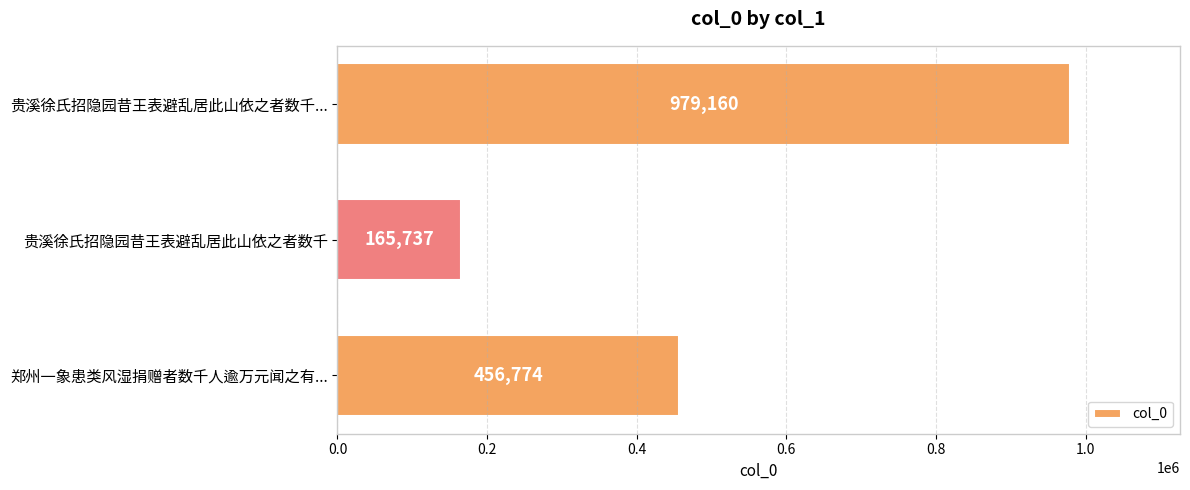

What is the change in value from 贵溪徐氏招隐园昔王表避乱居此山依之者数千 to 郑州一象患类风湿捐赠者数千人逾万元闻之有...?

+291037